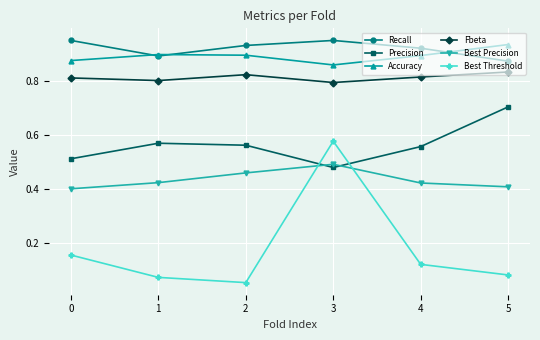

What is the total value across all series at 2?

3.7